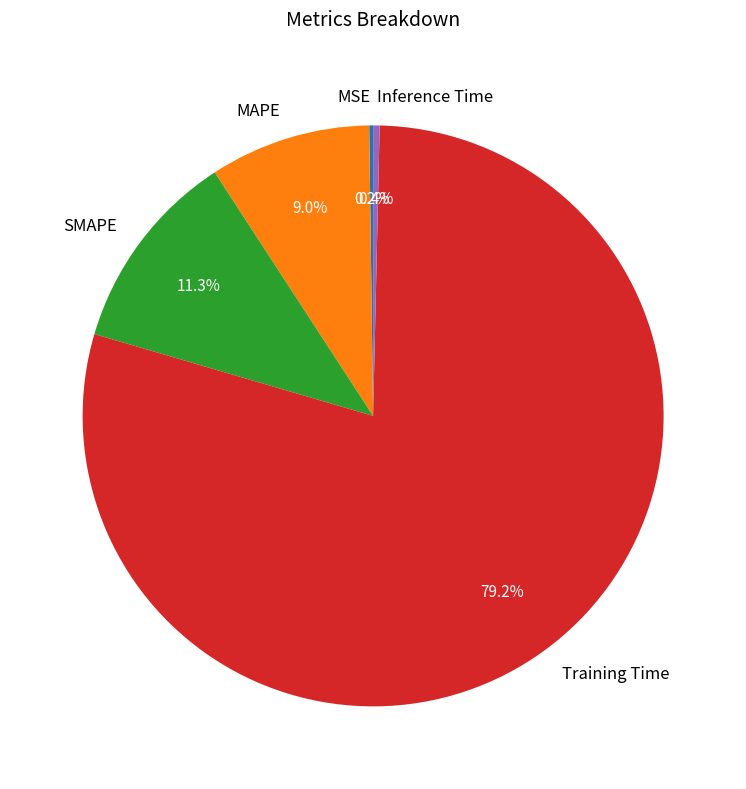

Is the sum of SMAPE and Training Time greater than half?

Yes